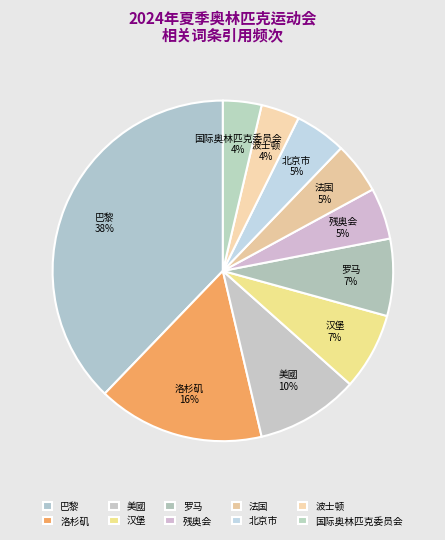

Count the number of slices in the pie.

10